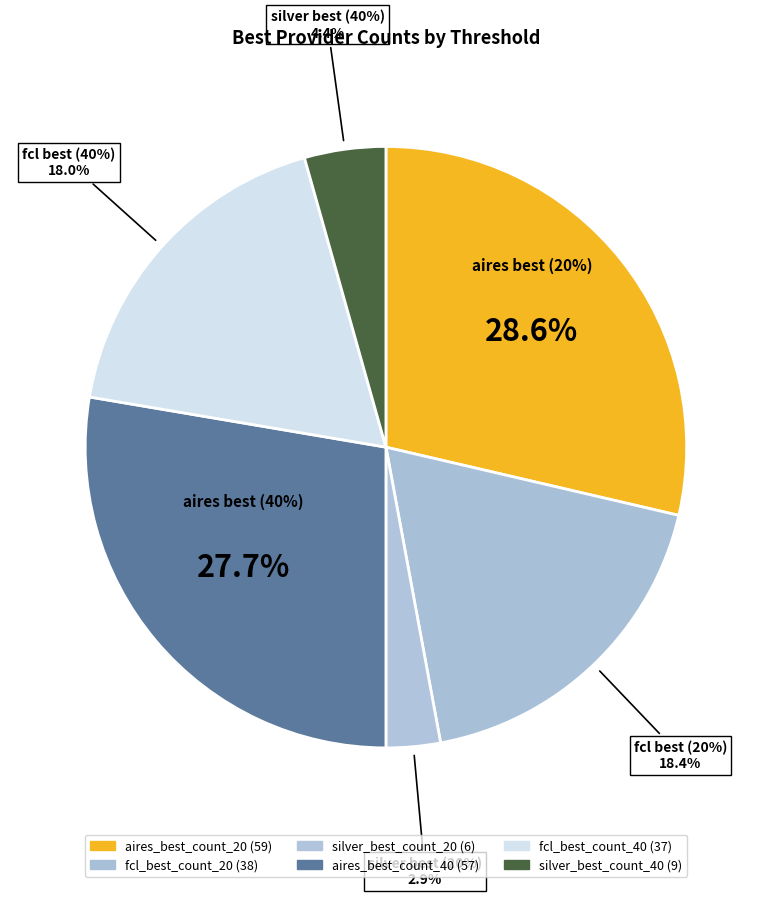

Is it true that silver_best_count_20 is 3% of the pie?

True